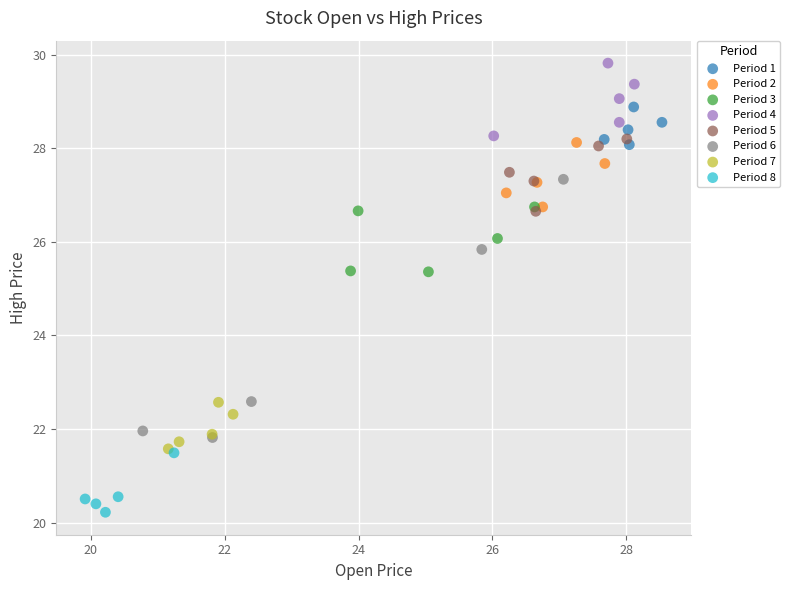

Which series reaches the maximum Y coordinate?

Period 4